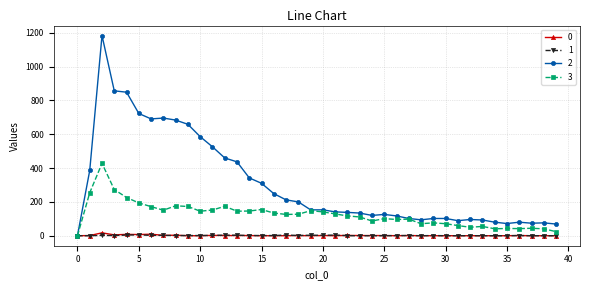

What is the difference between the maximum and minimum values in the 1 series?

5